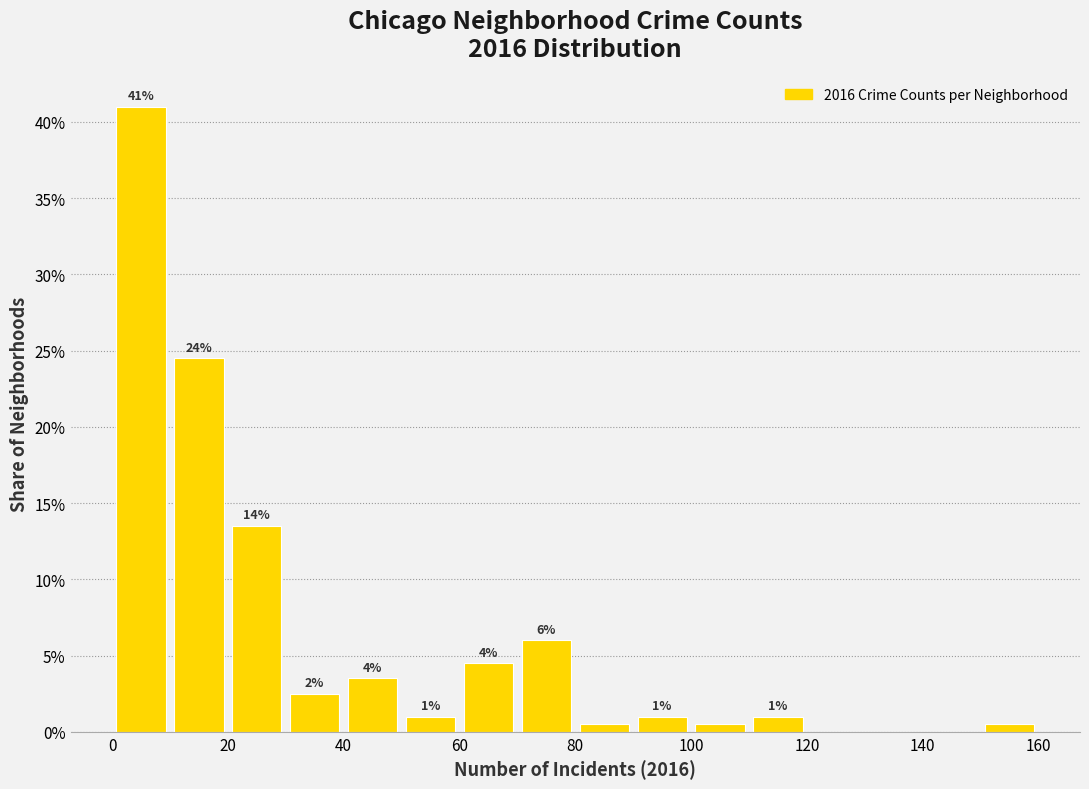

Over which range of the x-axis is the bar tallest?

0 to 10